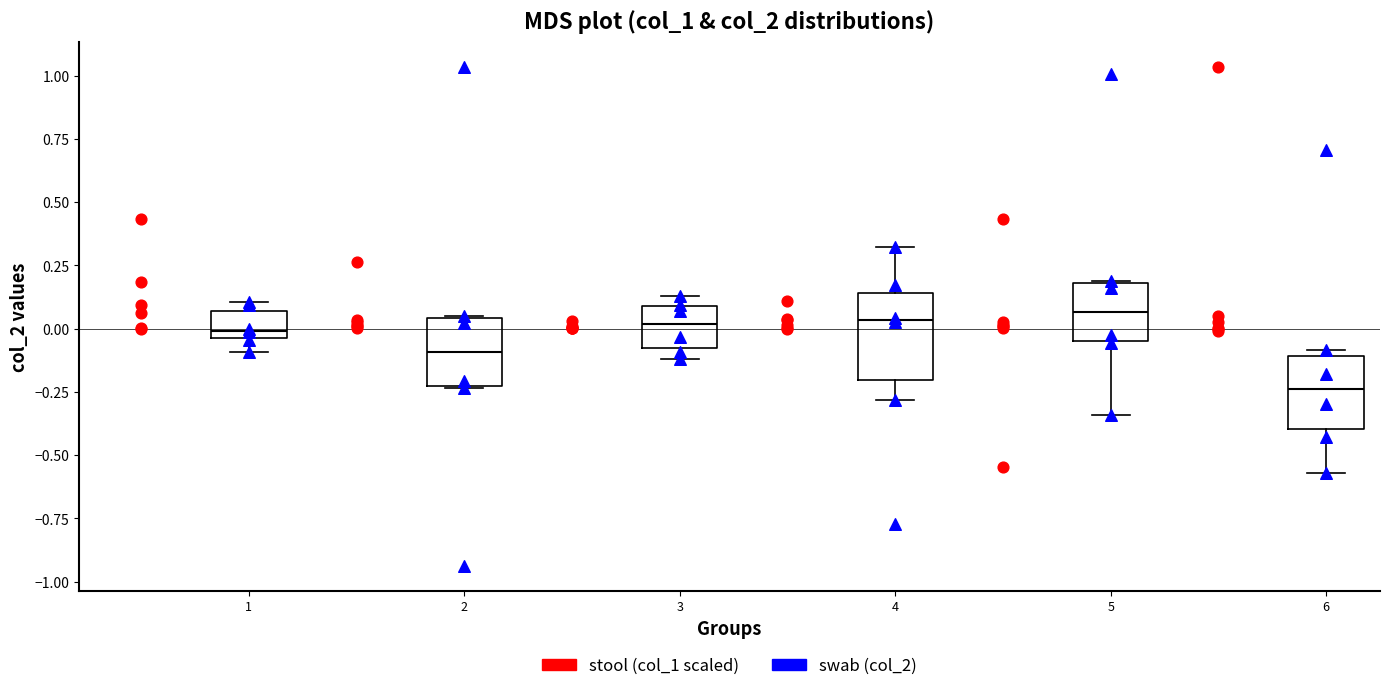

Reading left to right, read every box against the y-axis: the position of its median line, the range the box covers, and the ends of its whiskers. The values are not printed on the chart, so give them approximately, as read against the axis.

1: median 0.00, box -0.05 to 0.05, whiskers -0.10 to 0.10
2: median -0.10, box -0.25 to 0.05, whiskers -0.25 to 0.05
3: median 0.00, box -0.10 to 0.10, whiskers -0.10 (just below the box's lower edge) to 0.15
4: median 0.05, box -0.20 to 0.15, whiskers -0.30 to 0.30
5: median 0.05, box -0.05 to 0.20, whiskers -0.35 to 0.20
6: median -0.25, box -0.40 to -0.10, whiskers -0.55 to -0.10 (just above the box's upper edge)